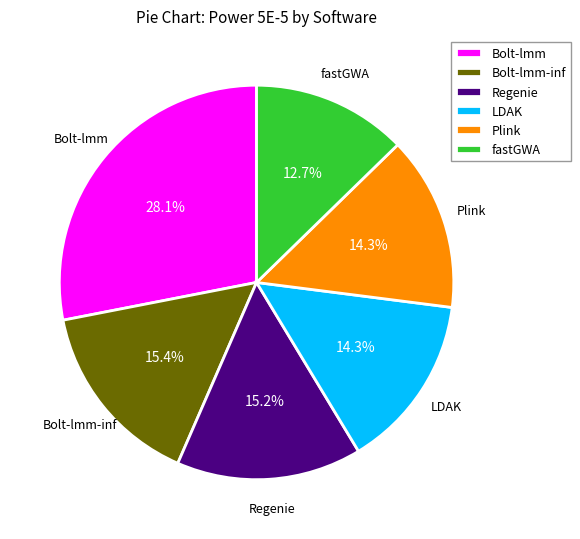

What percentage is the LDAK slice, to the nearest percent?

14%